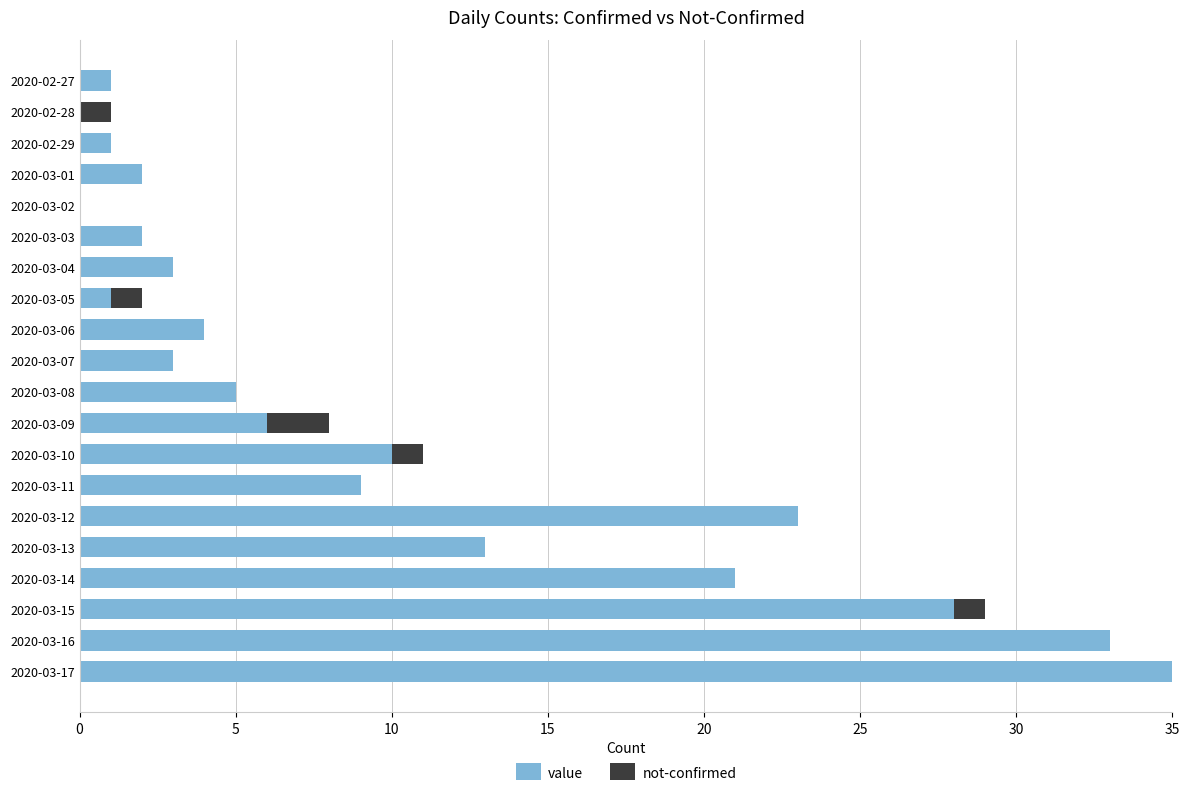

What is the maximum value for value?

35